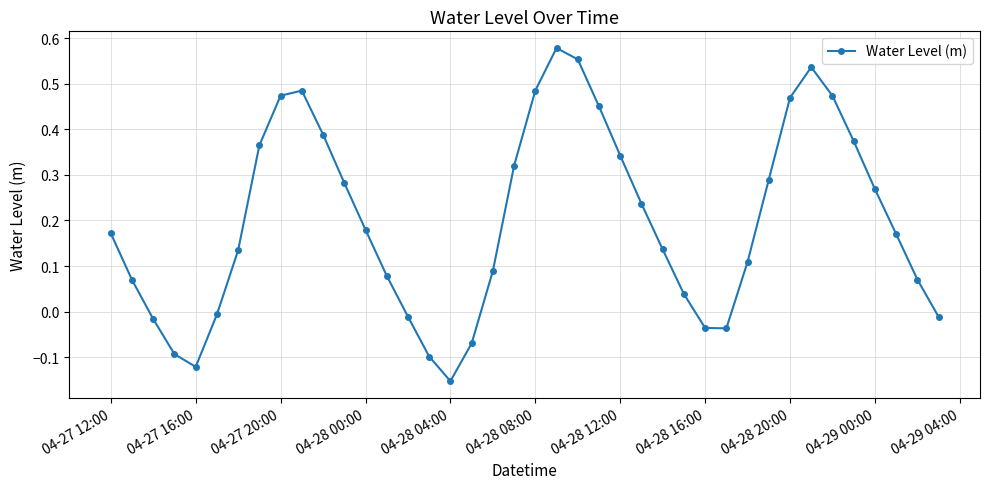

How many interior local peaks (higher than both neighbors) does the data have?

3